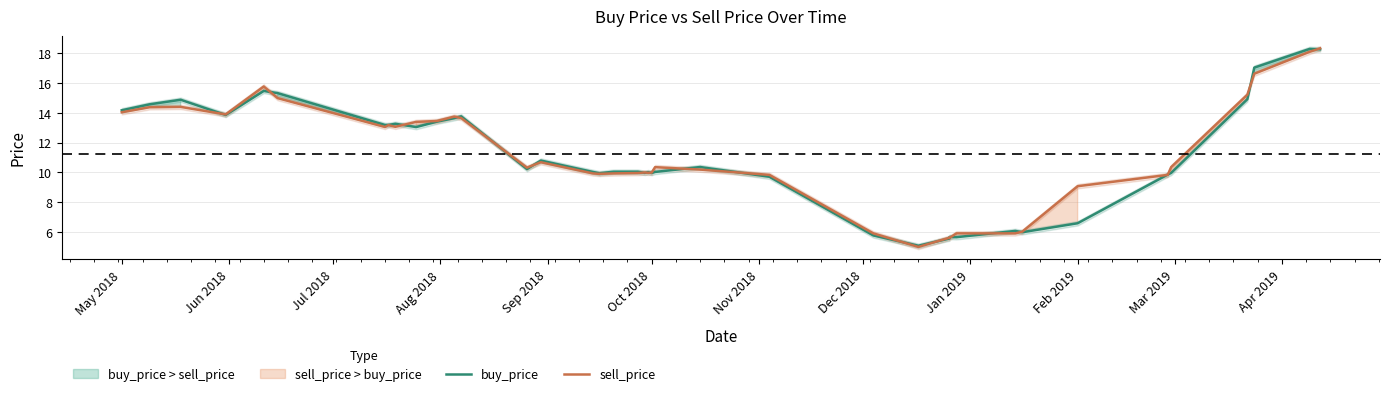

At which label does buy_price first exceed 10?

May 2018